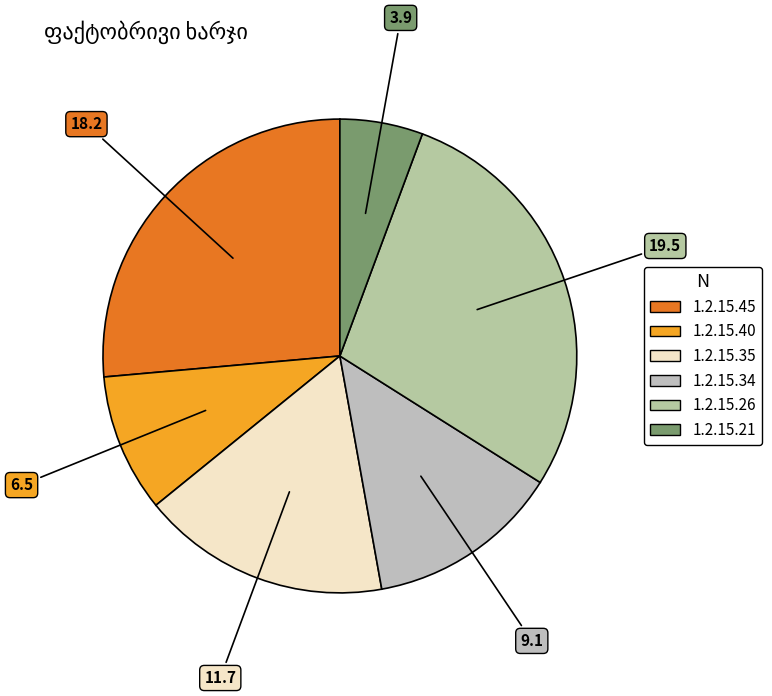

The 1.2.15.40 slice represents 1% of the pie. True or false?

False